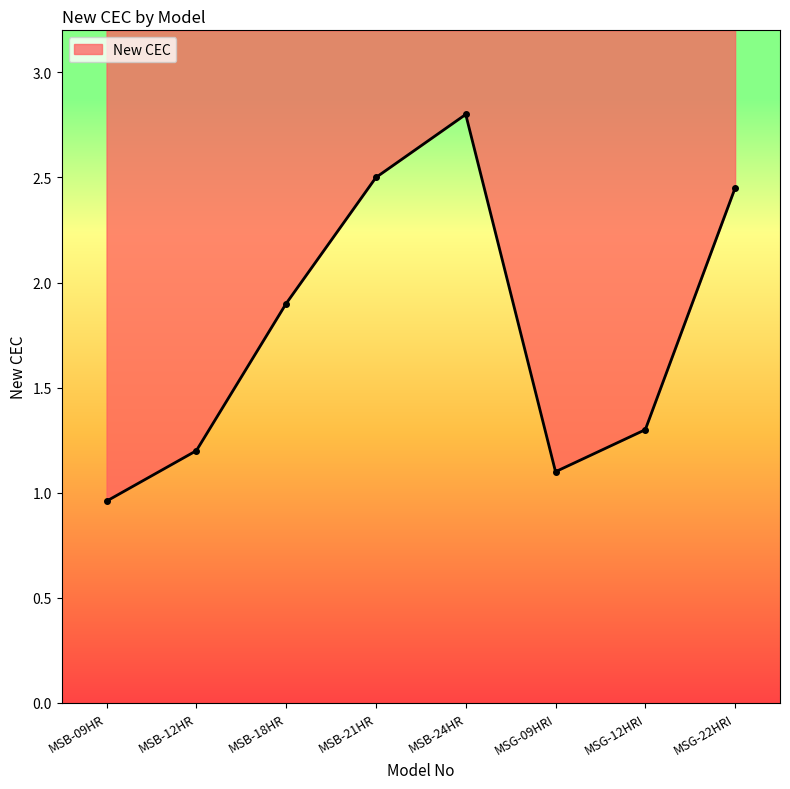

Reading left to right, extract all data points from this chart.

MSB-09HR=1.0	MSB-12HR=1.2	MSB-18HR=1.9	MSB-21HR=2.5	MSB-24HR=2.8	MSG-09HRI=1.1	MSG-12HRI=1.3	MSG-22HRI=2.5